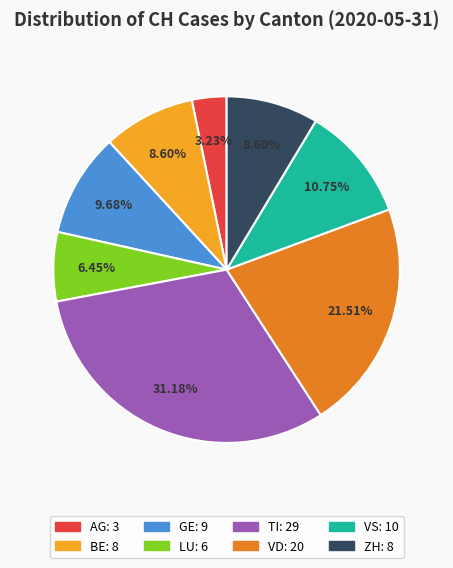

Does VS represent more than half of the total?

No